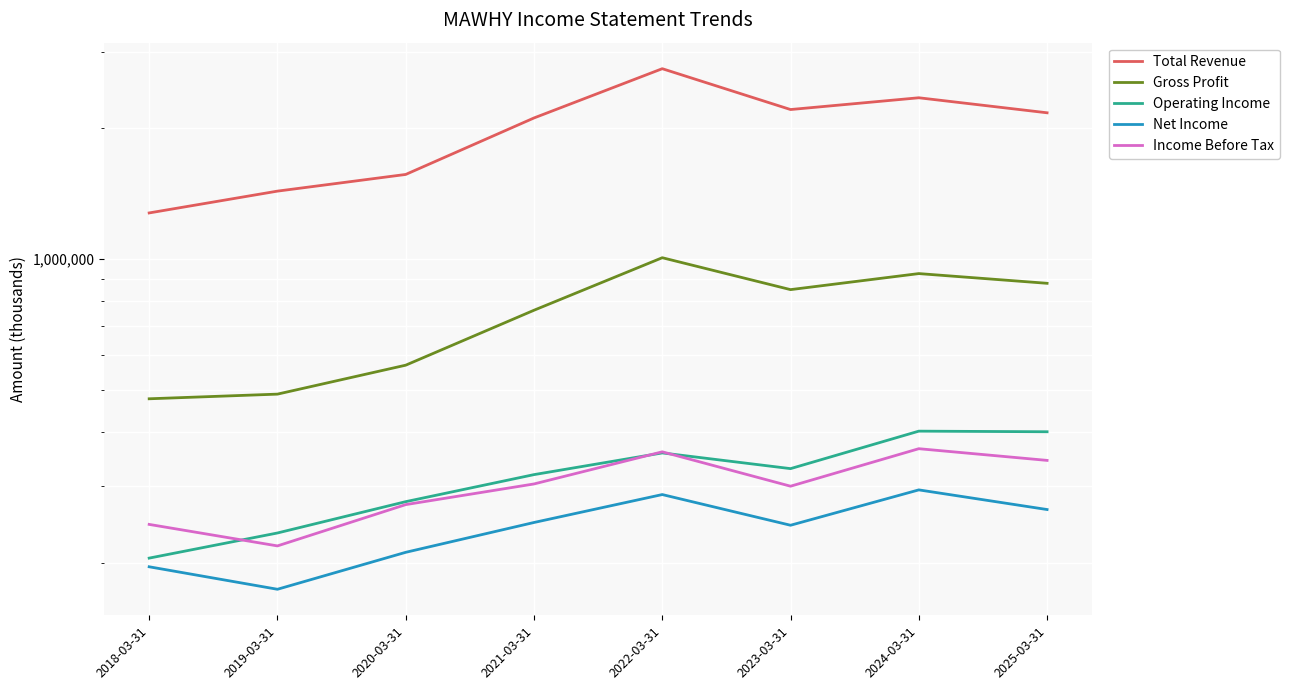

The Total Revenue series shows 3977419 at 2024-03-31. True or false?

False